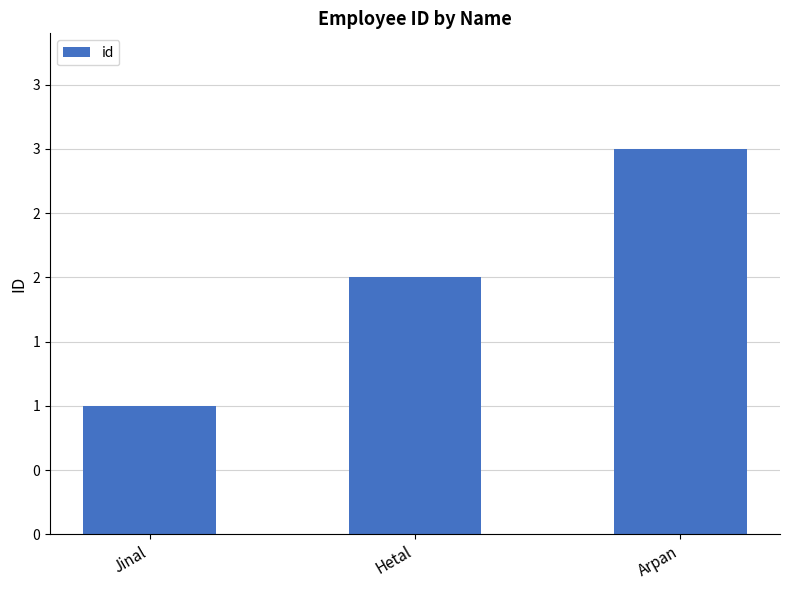

Are the bars horizontal?

No